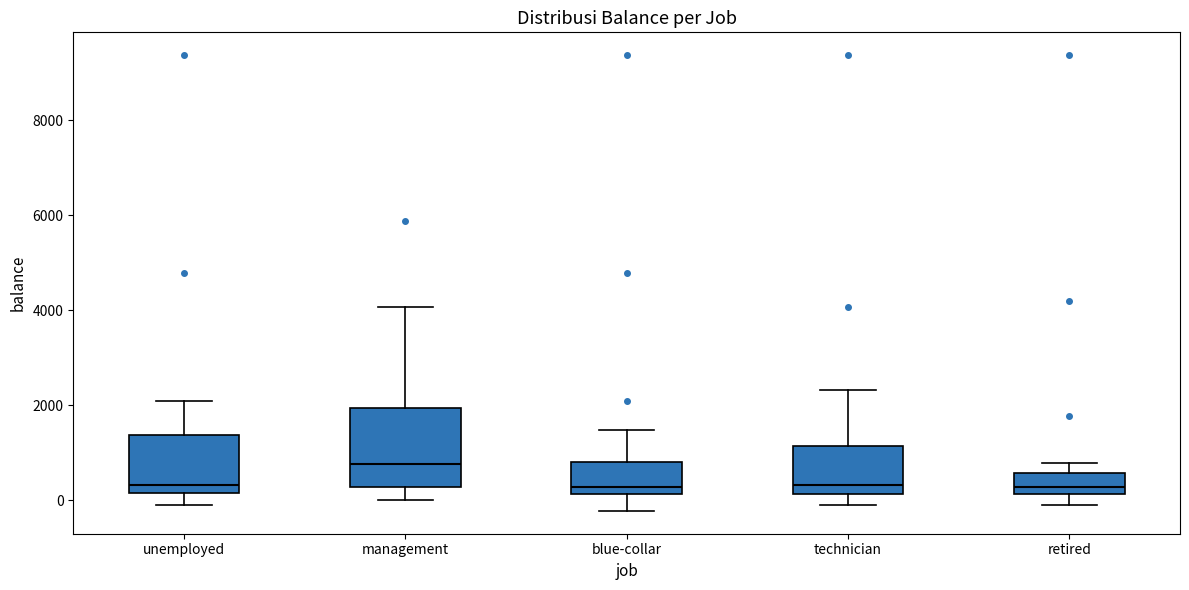

Comparing the boxes themselves (not the whiskers), which one is the tallest?

management